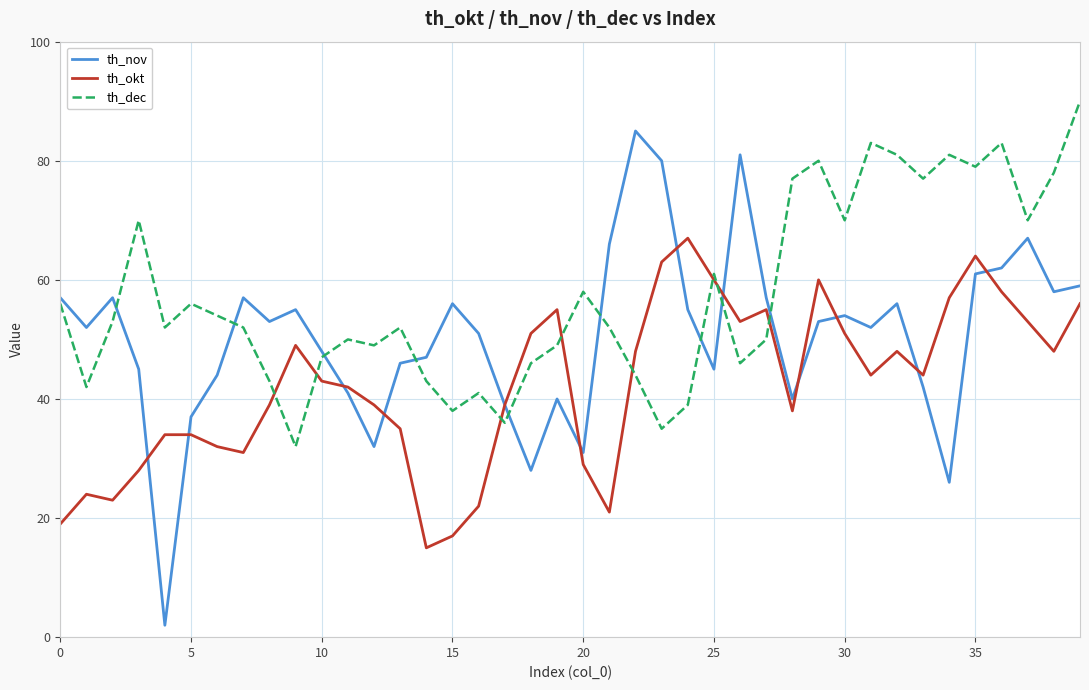

Rank the series by their maximum value, from highest to lowest.

th_dec, th_nov, th_okt